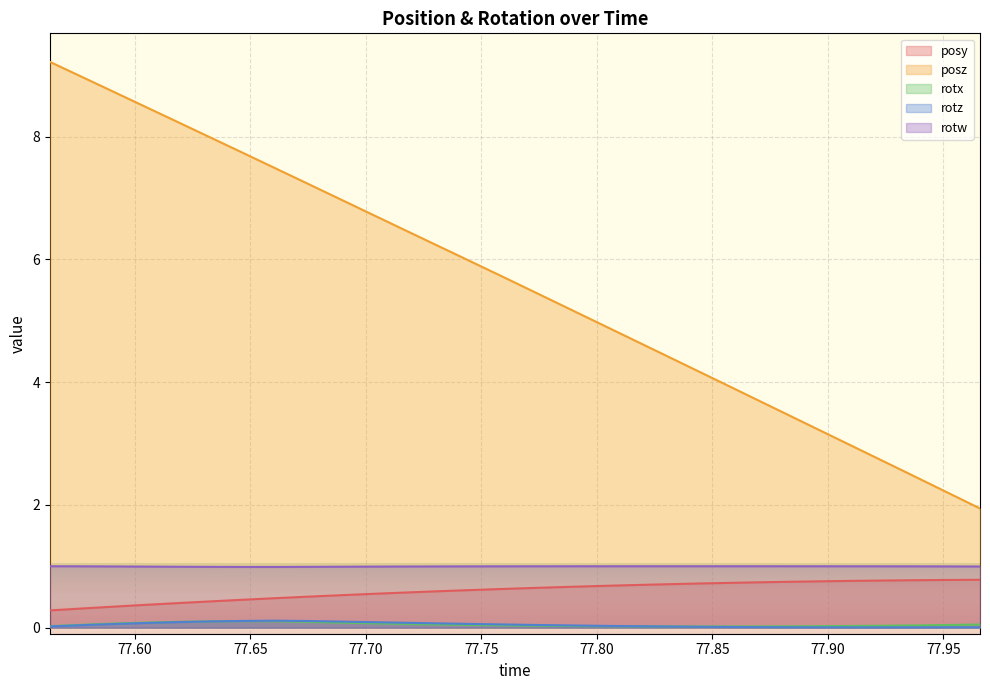

True or false: posz has a value of 3.0 at 77.91064.

True